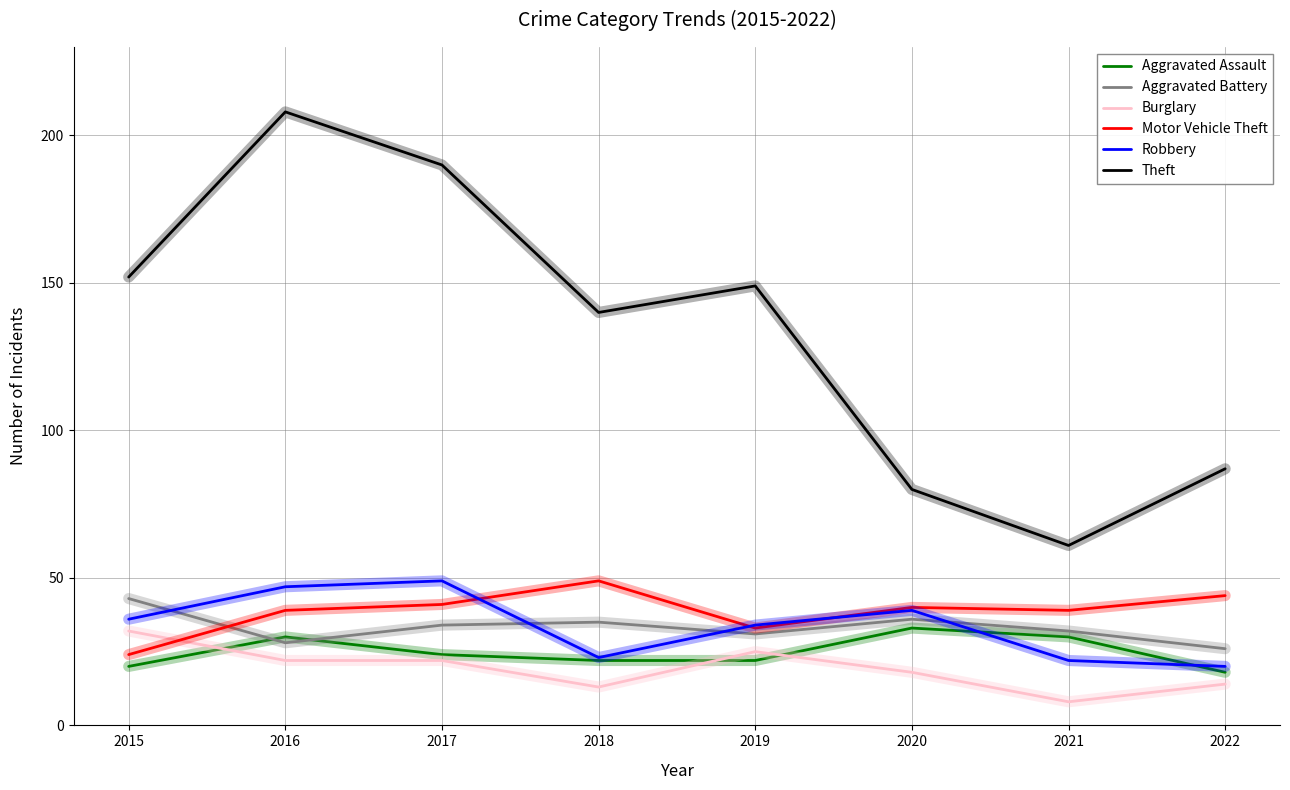

What is the maximum value for Aggravated Assault?

33